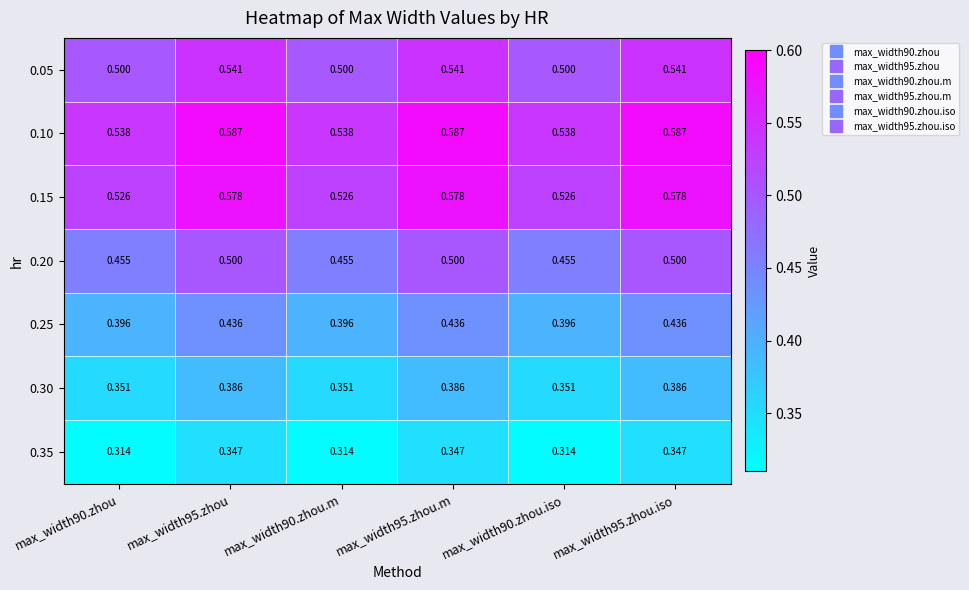

Which series has the largest range (max minus min)?

0.15